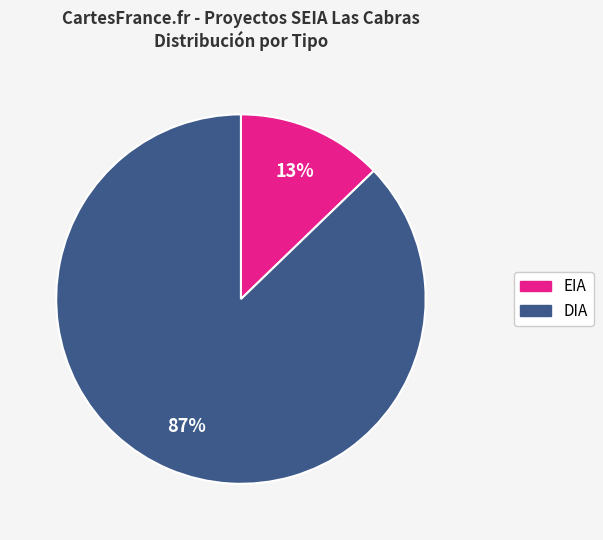

Rank the categories by value from lowest to highest.

EIA, DIA